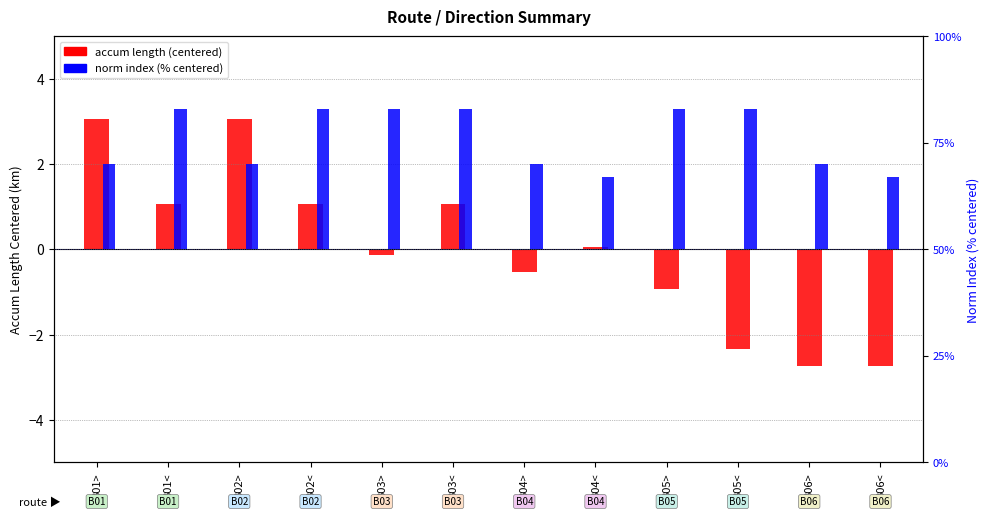

What is the total value across all series at B06>?

17.3